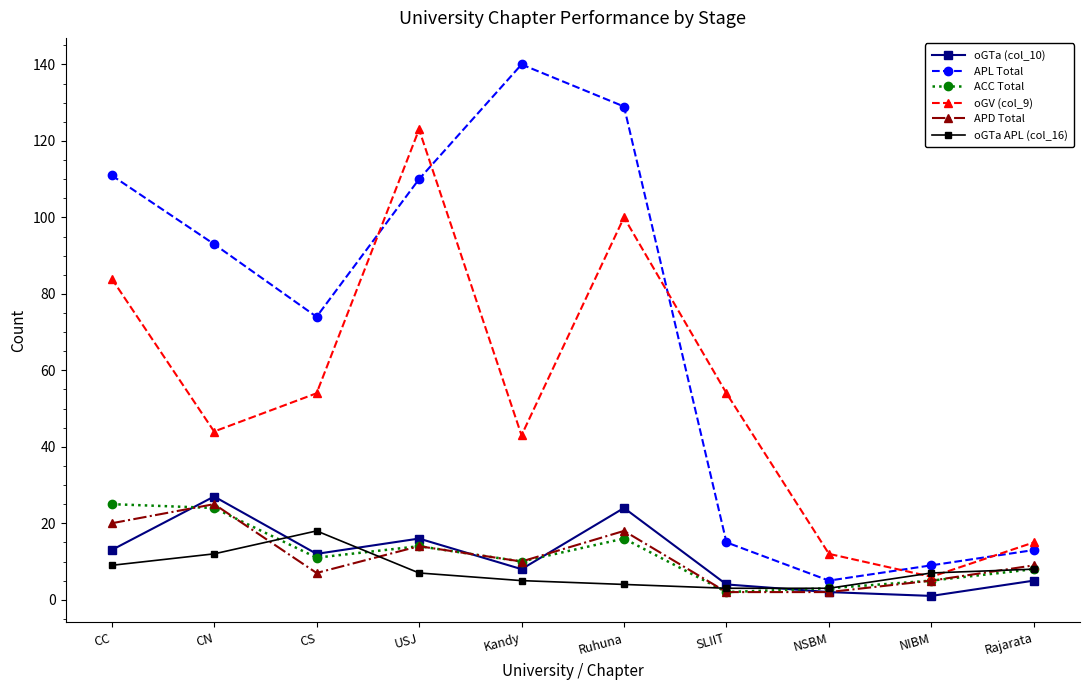

Which series has the largest total across all categories?

APL Total